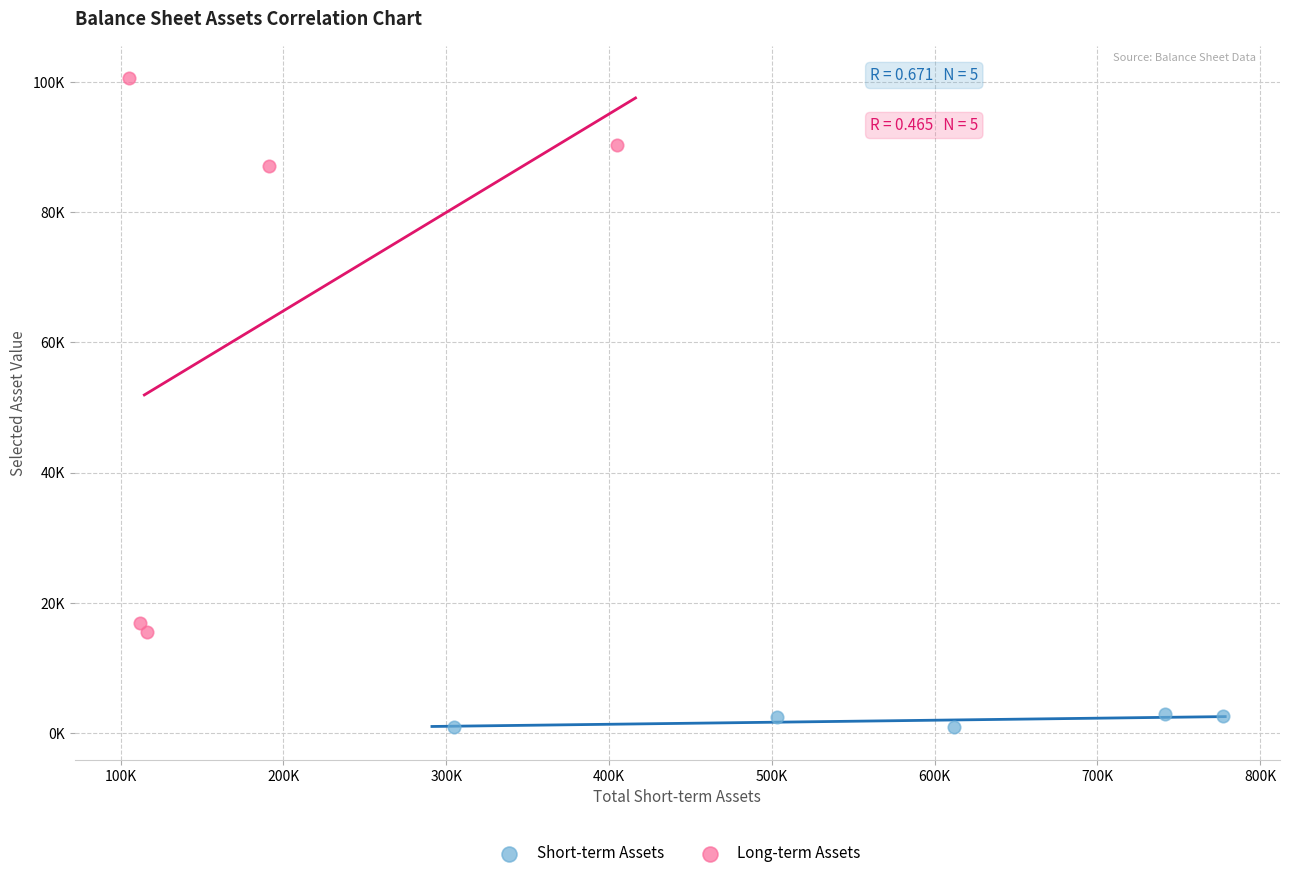

Which series reaches the maximum Y coordinate?

Long-term Assets